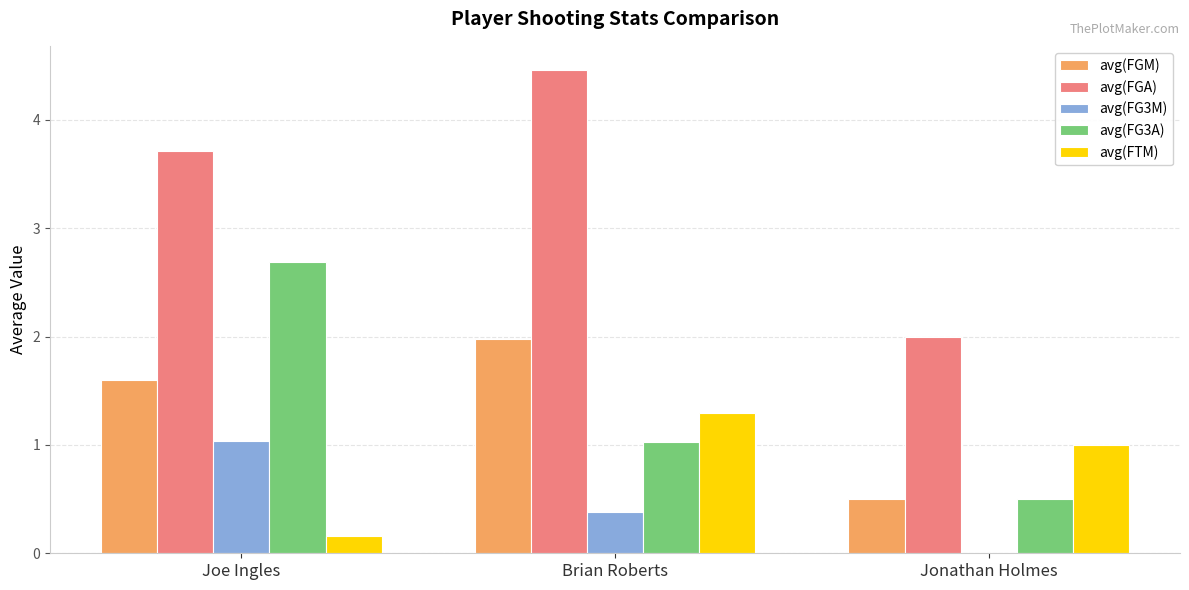

Is the value of avg(FG3A) at Jonathan Holmes greater than the value of avg(FGA) at Jonathan Holmes?

No